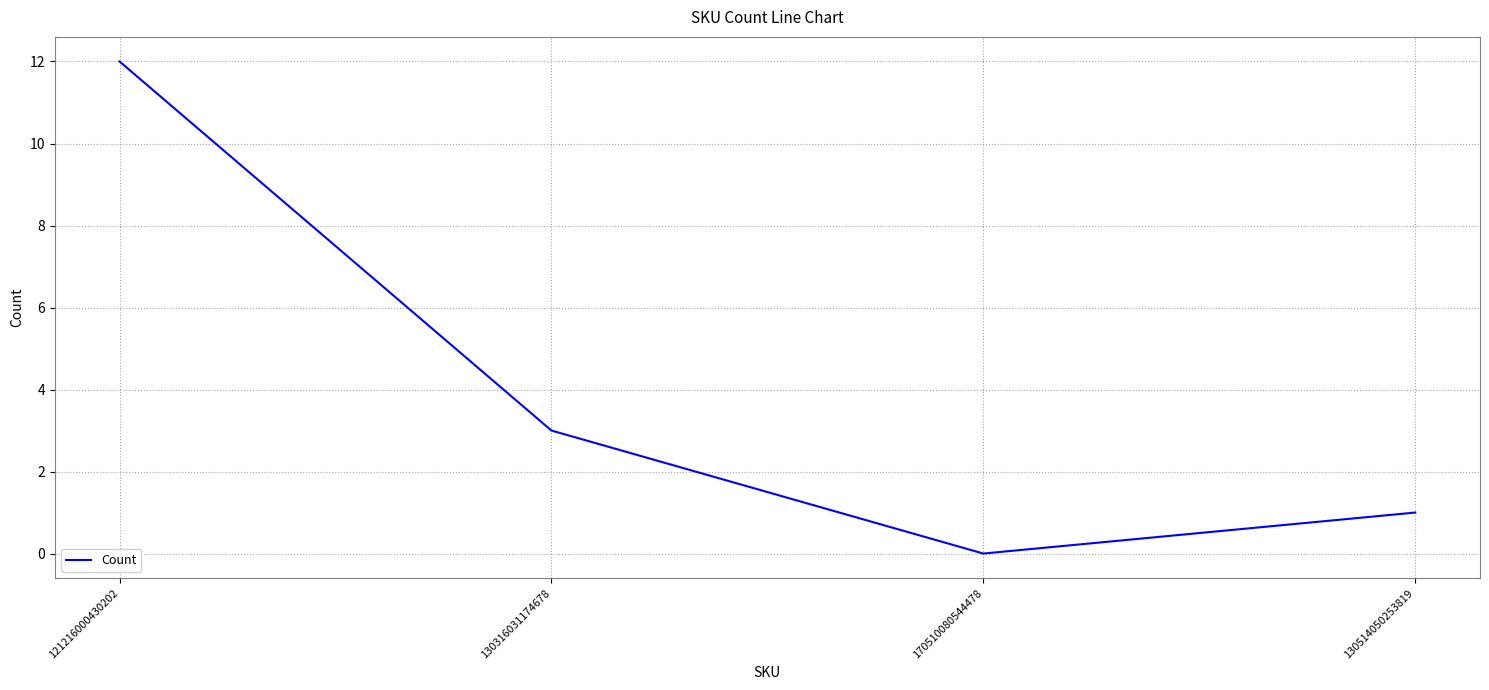

Count the number of categories in the chart.

4